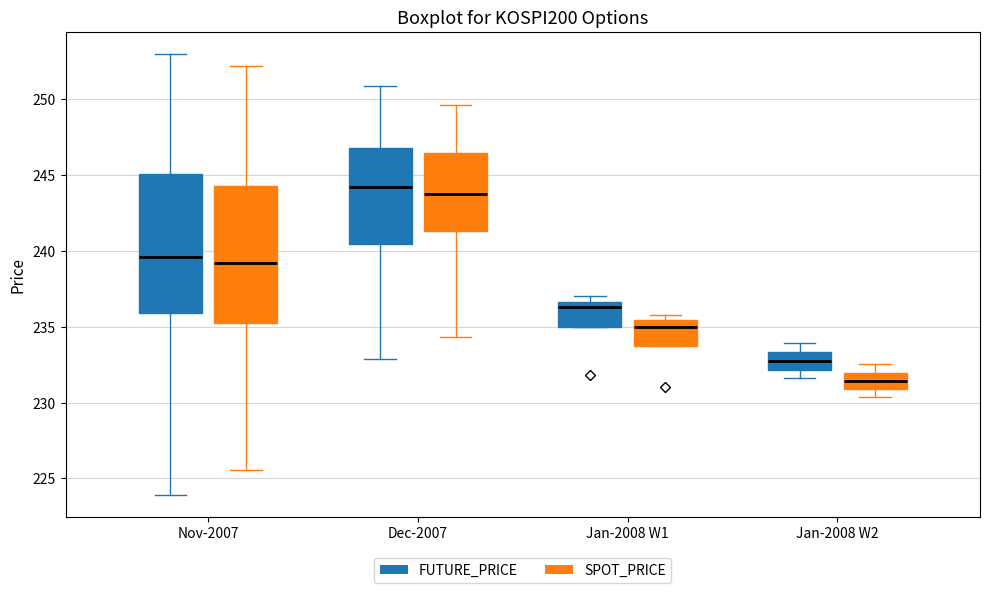

Reading left to right, read every box against the y-axis: the position of its median line, the range the box covers, and the ends of its whiskers. The values are not printed on the chart, so give them approximately, as read against the axis.

Nov-2007 (FUTURE_PRICE): median 239.5, box 236.0 to 245.0, whiskers 224.0 to 253.0
Nov-2007 (SPOT_PRICE): median 239.0, box 235.0 to 244.5, whiskers 225.5 to 252.0
Dec-2007 (FUTURE_PRICE): median 244.0, box 240.5 to 247.0, whiskers 233.0 to 251.0
Dec-2007 (SPOT_PRICE): median 244.0, box 241.5 to 246.5, whiskers 234.5 to 249.5
Jan-2008 W1 (FUTURE_PRICE): median 236.5 (just below the box's upper edge), box 235.0 to 236.5, whiskers 235.0 to 237.0
Jan-2008 W1 (SPOT_PRICE): median 235.0, box 234.0 to 235.5, whiskers 234.0 to 236.0
Jan-2008 W2 (FUTURE_PRICE): median 233.0, box 232.0 to 233.5, whiskers 231.5 to 234.0
Jan-2008 W2 (SPOT_PRICE): median 231.5, box 231.0 to 232.0, whiskers 230.5 to 232.5